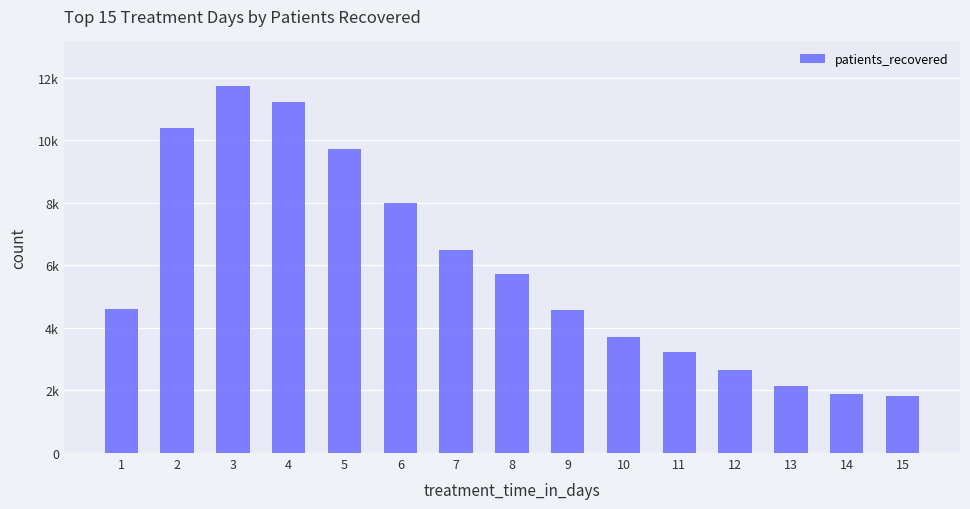

What is the greatest value displayed?

11743